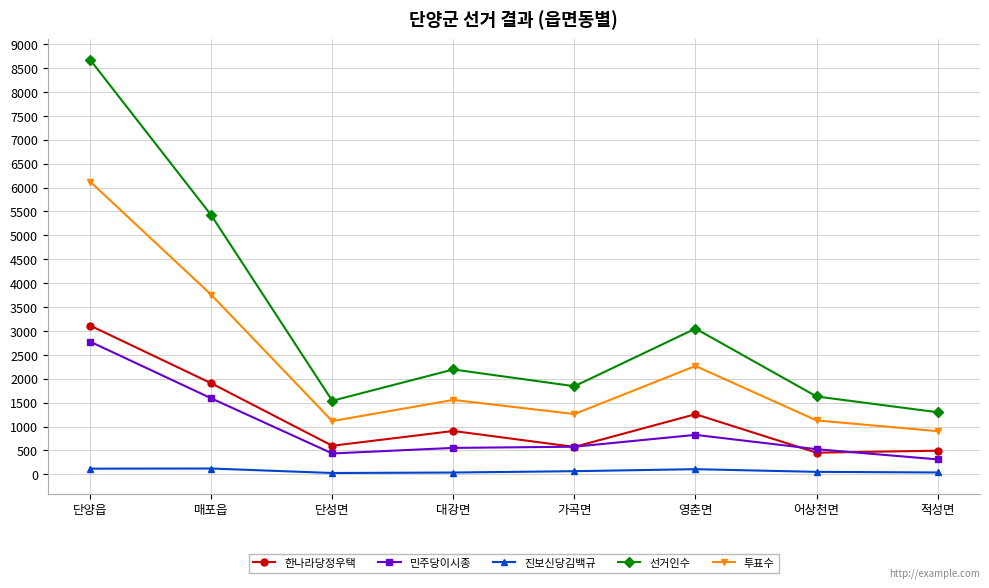

Which series has the widest spread of values?

선거인수